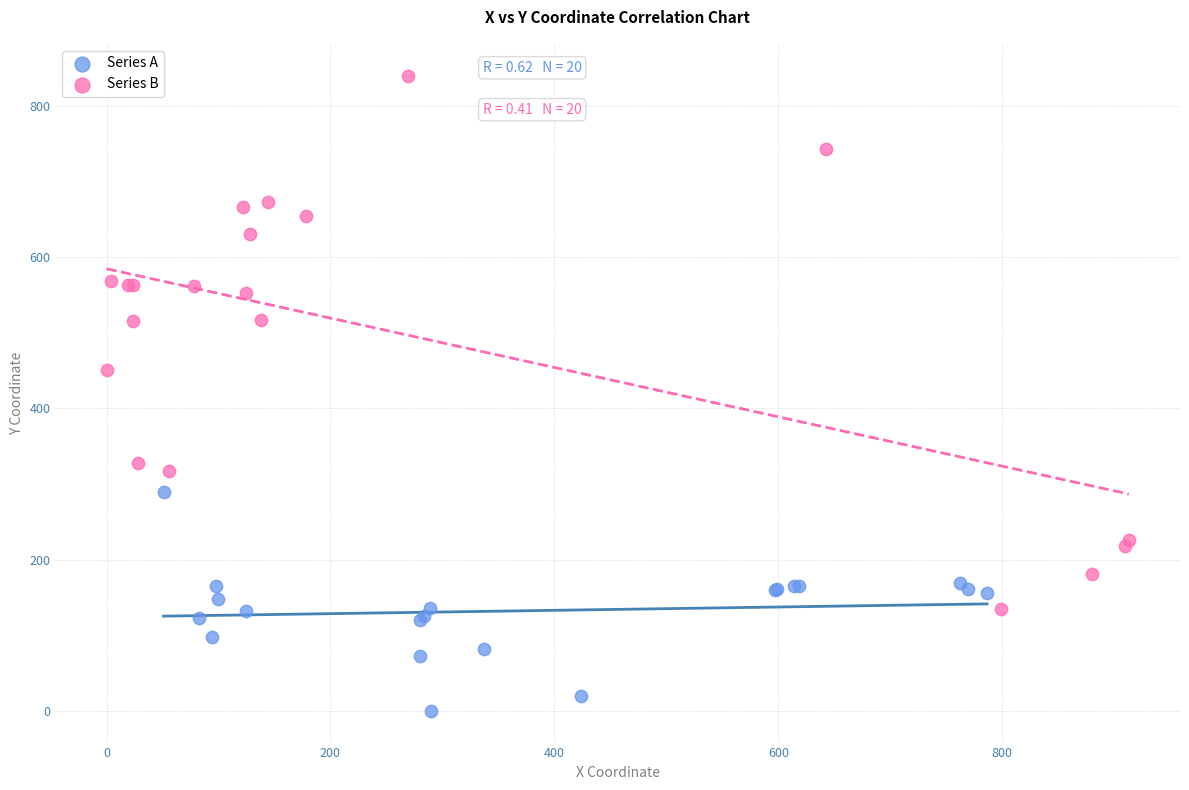

Which series contains the highest Y value?

Series B